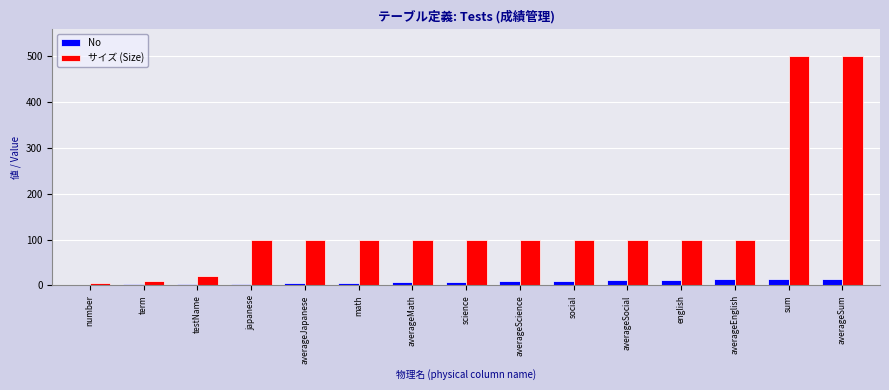

What is the greatest value displayed?

500